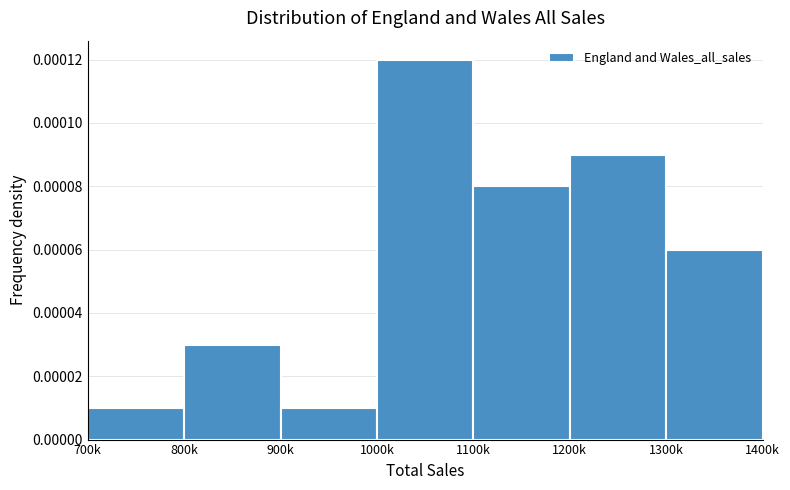

Which category has the highest value across all series?

1000k